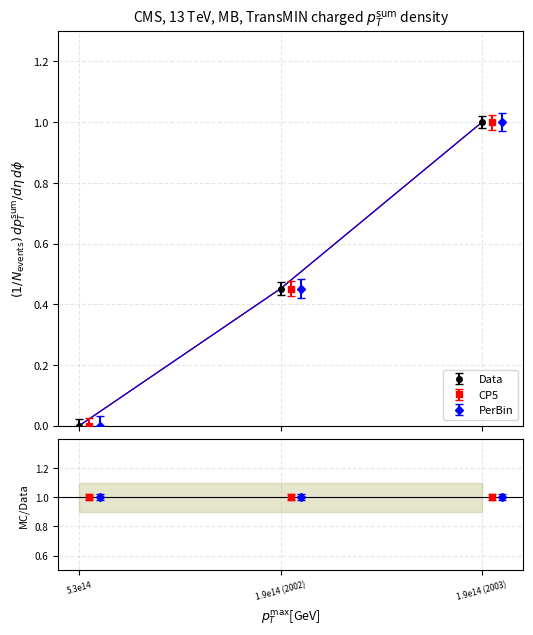

What is the highest value of the Data series?

1.0